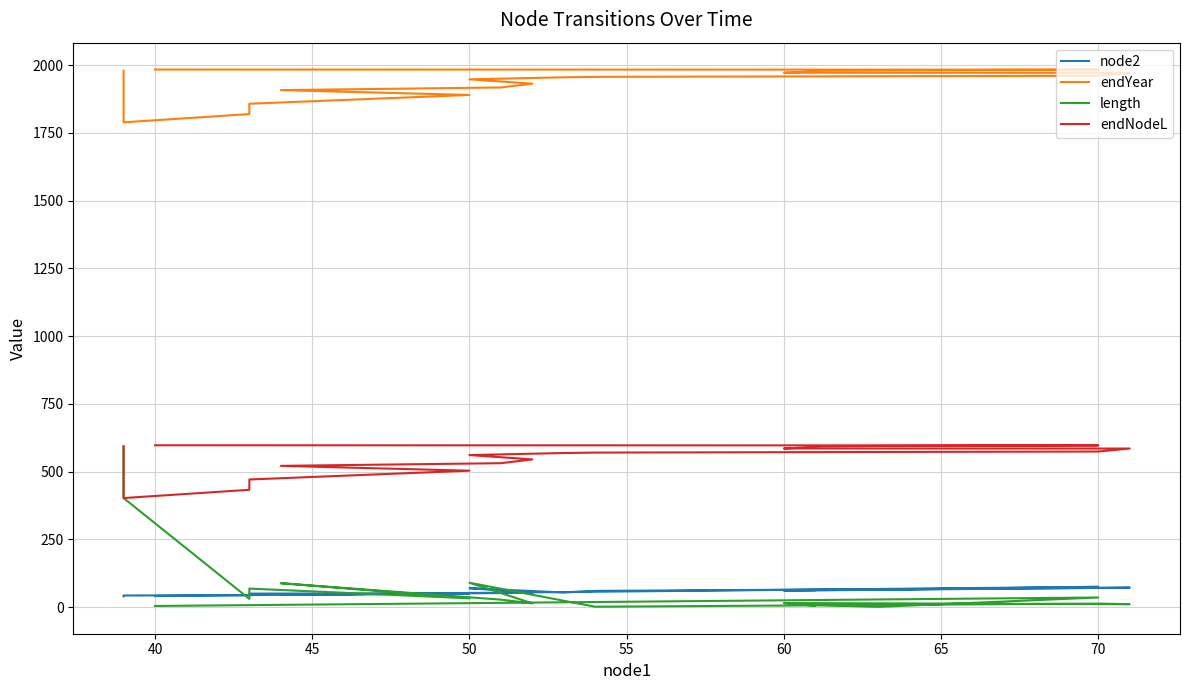

Where does the node2 series first go above 54?

50